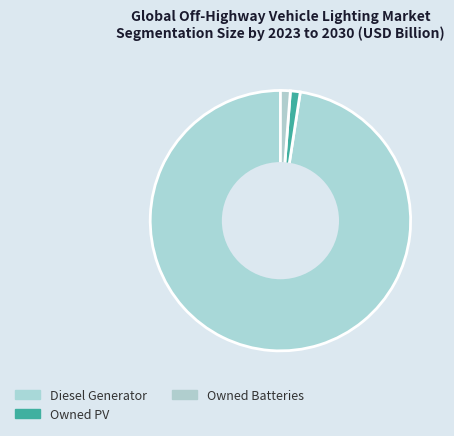

Count the number of slices in the pie.

3